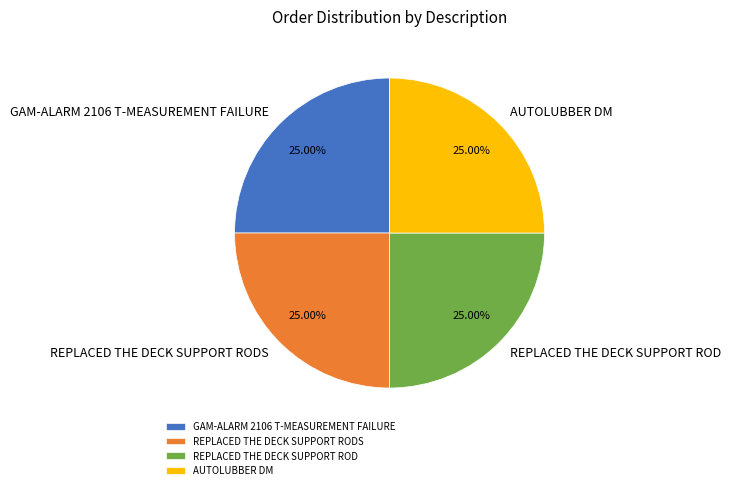

Is it true that REPLACED THE DECK SUPPORT ROD is 32% of the pie?

False